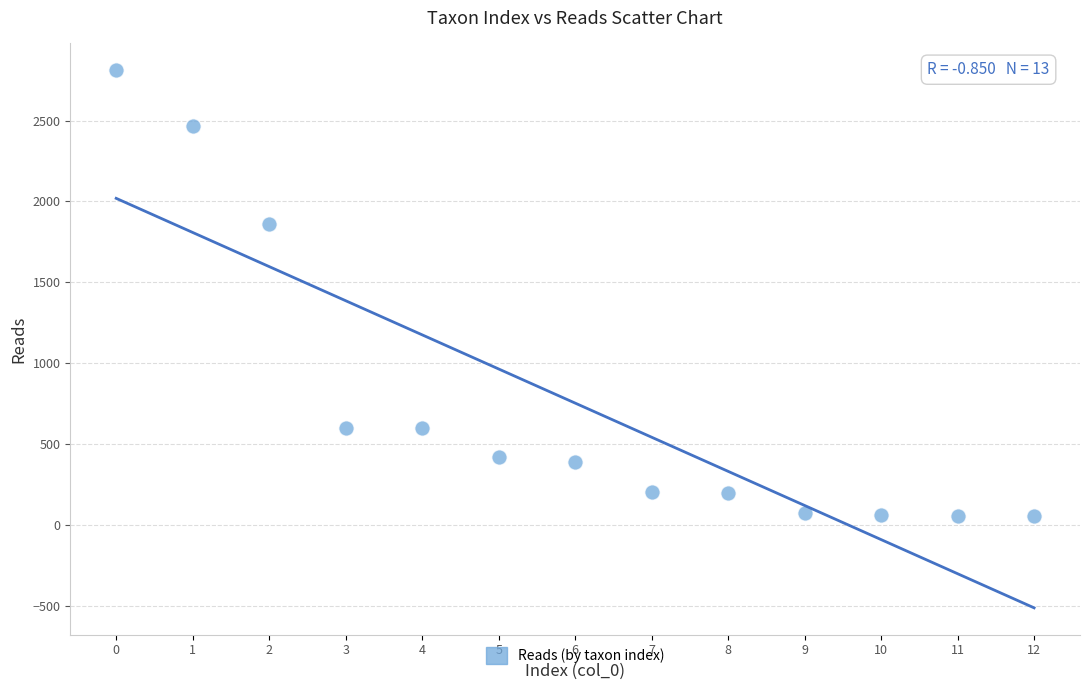

What Y value in the scatter plot is closest to 1431?

1859